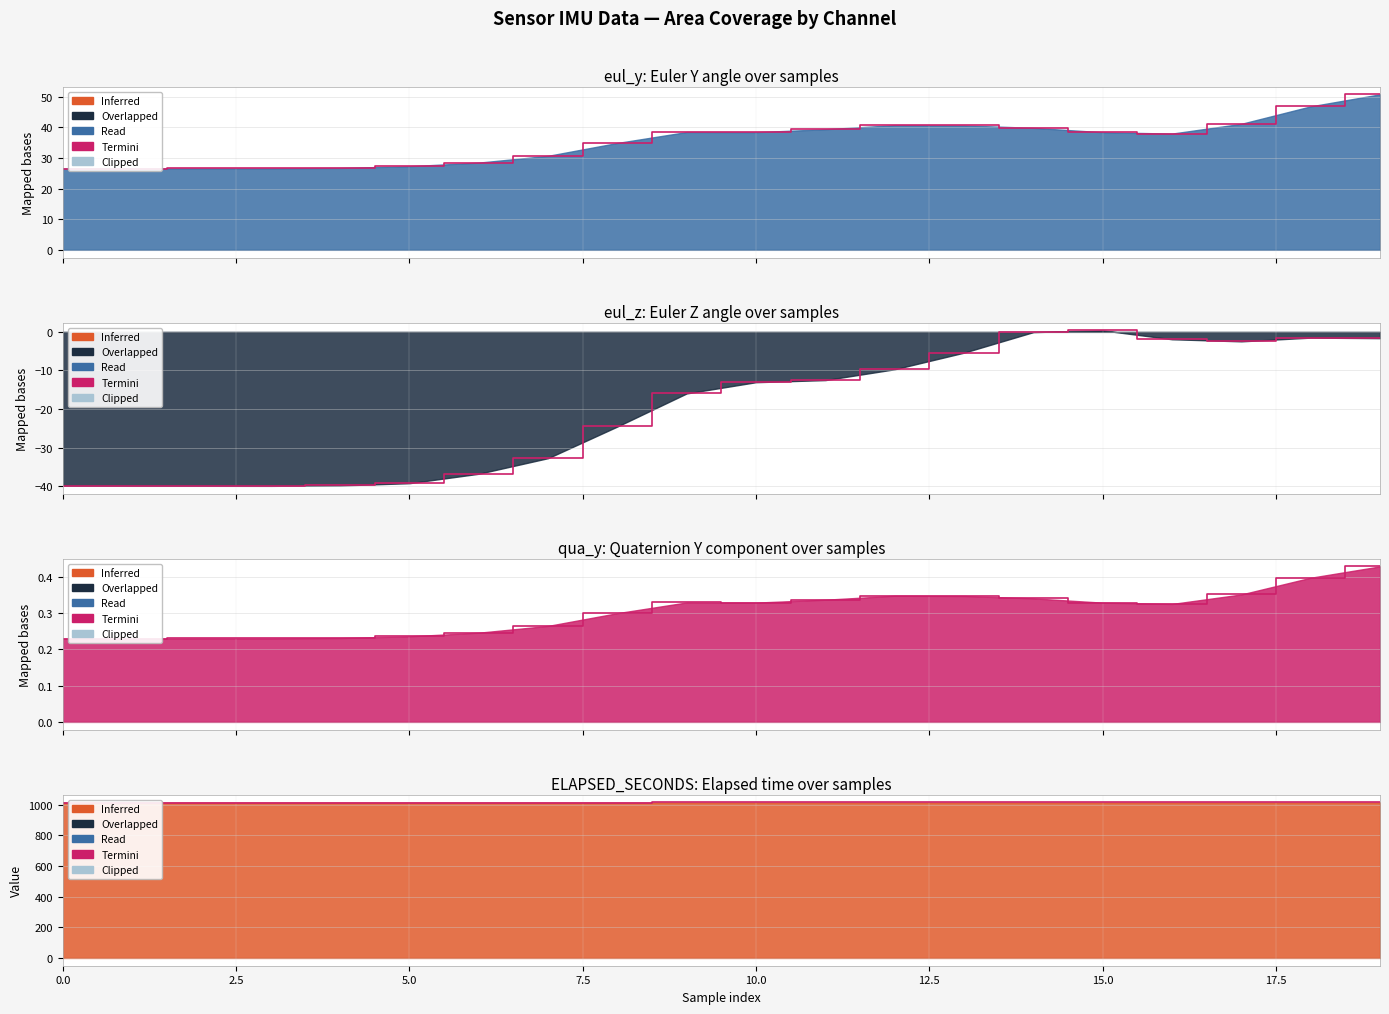

Does the chart display data point markers on the line(s)?

No